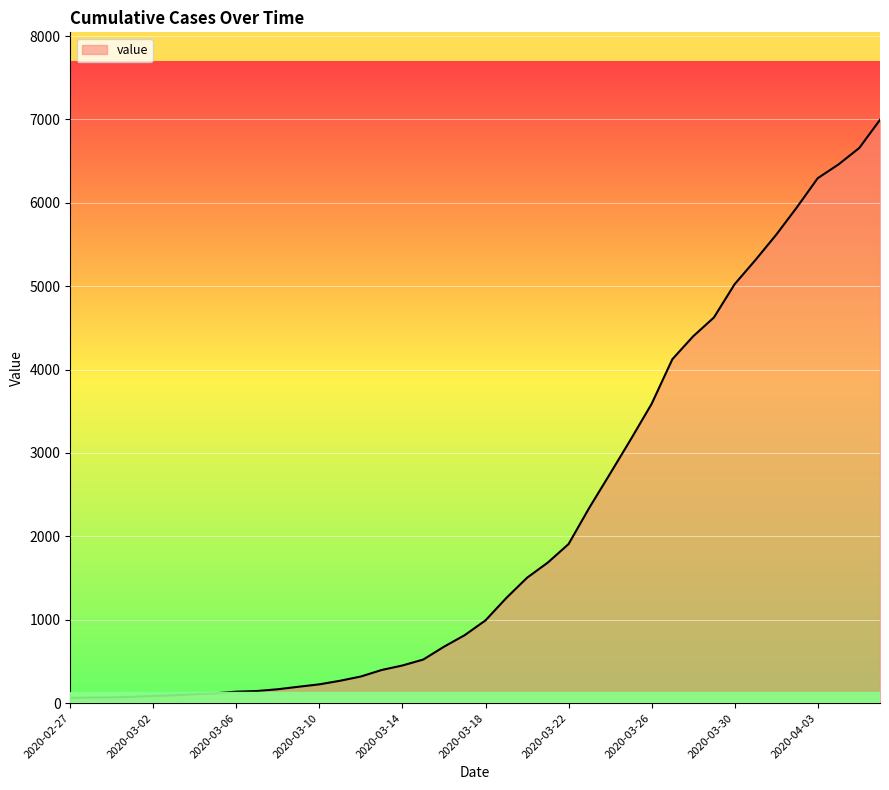

What is the difference between the maximum and minimum values?

6931